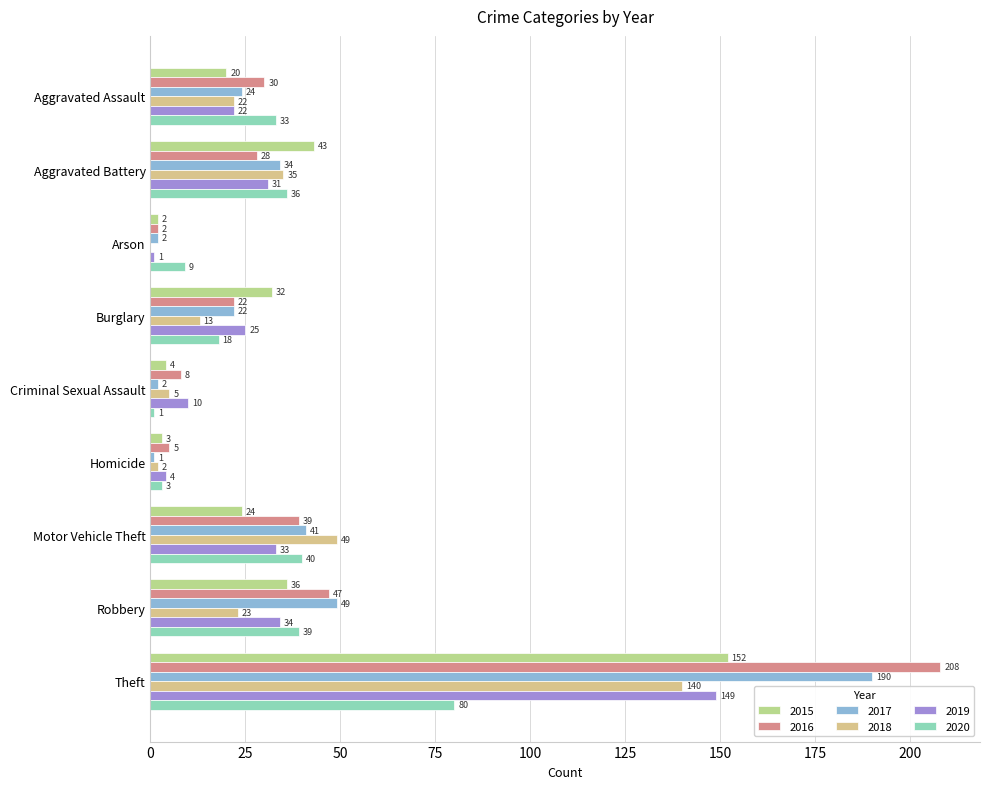

What is the sum of all 2018 values?

289